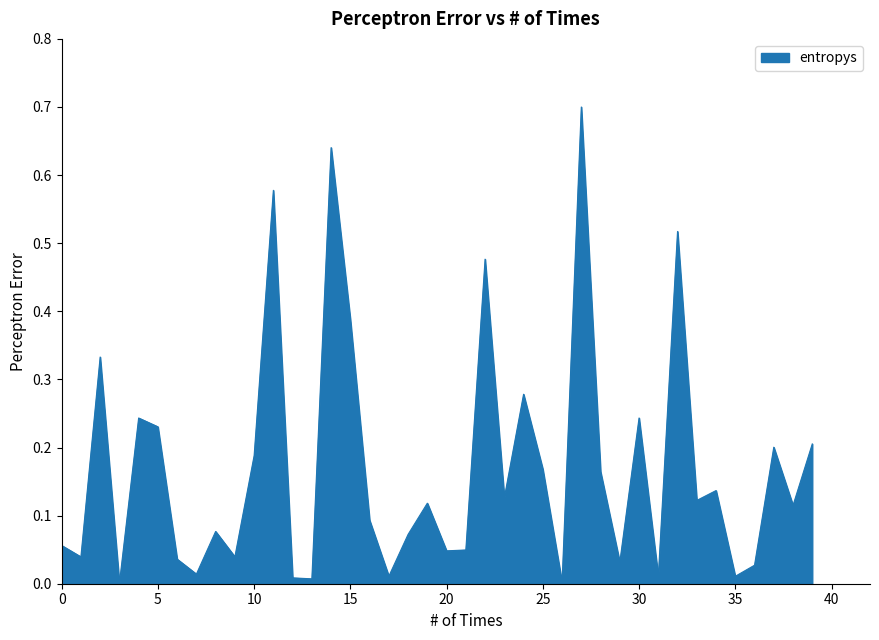

What is the maximum value shown in the chart?

0.7